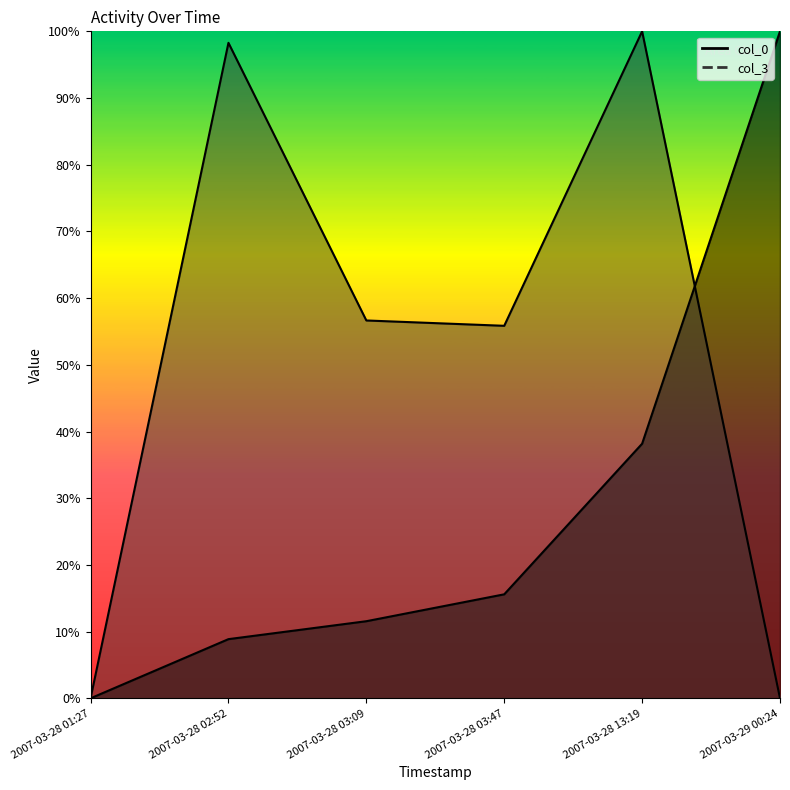

What position from the left is 2007-03-28 03:09?

3